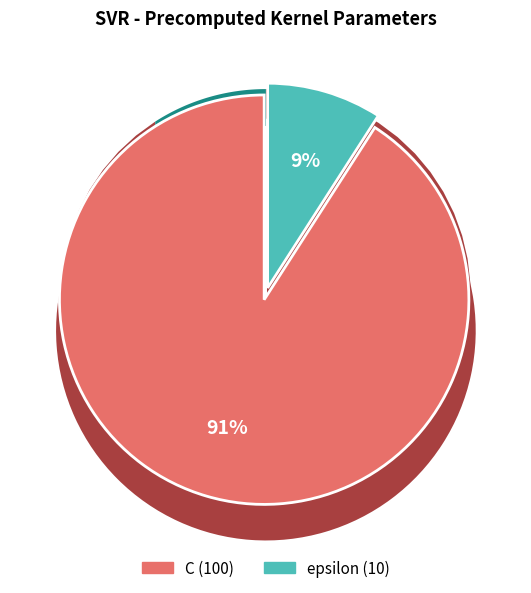

Is epsilon the majority of the pie?

No